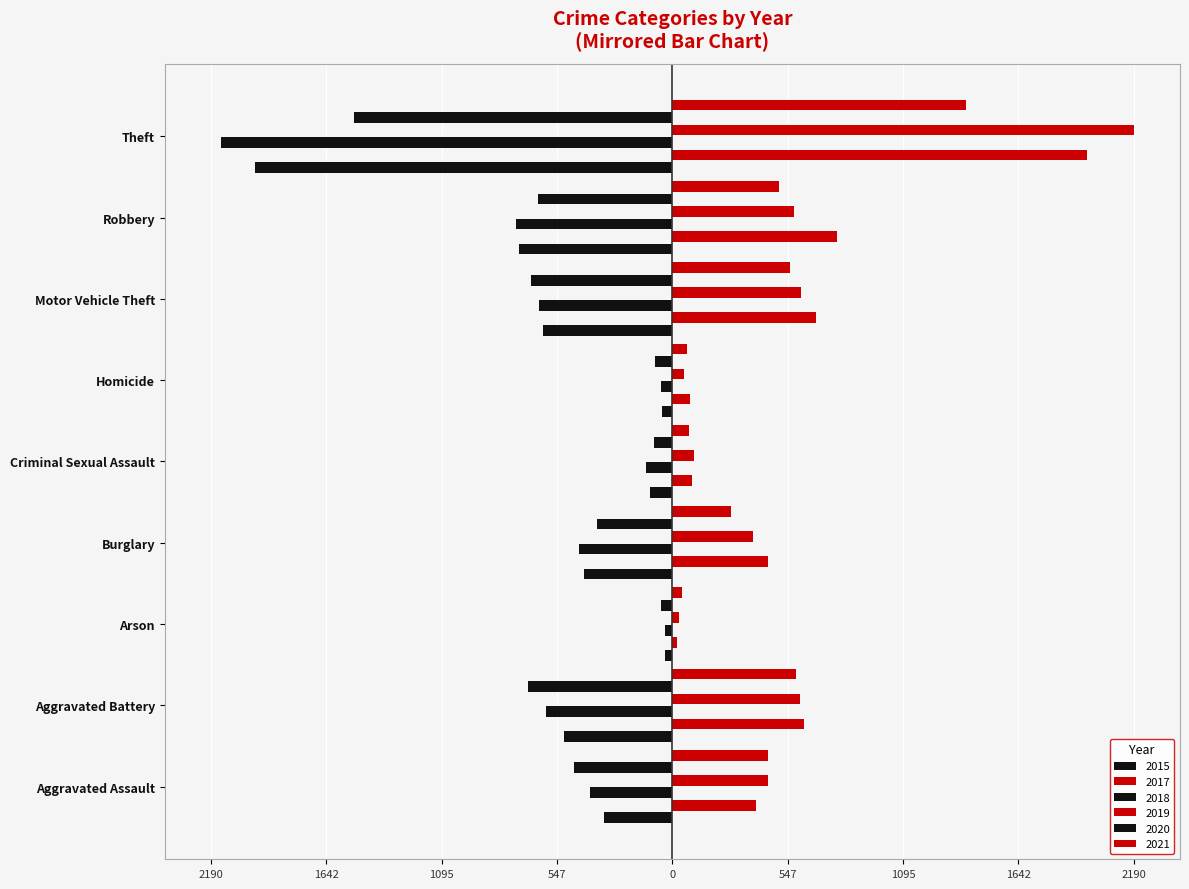

True or false: 2015 has a value of -614 at Motor Vehicle Theft.

True